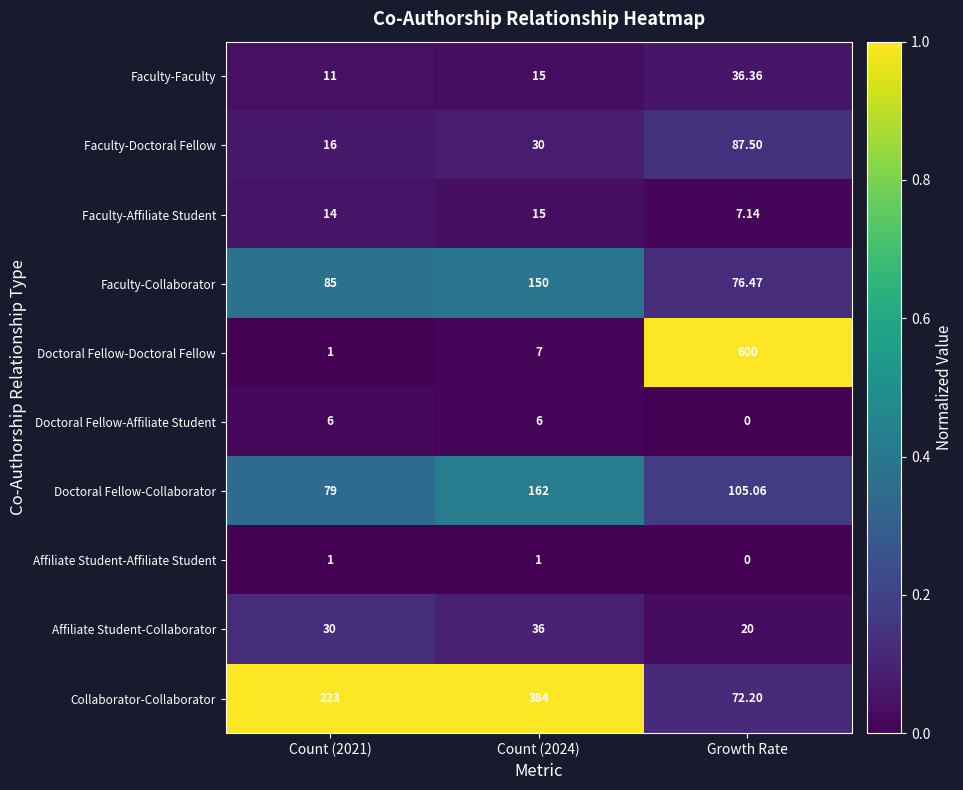

Between Count (2021) and Growth Rate, which series saw the biggest shift?

Doctoral Fellow-Doctoral Fellow